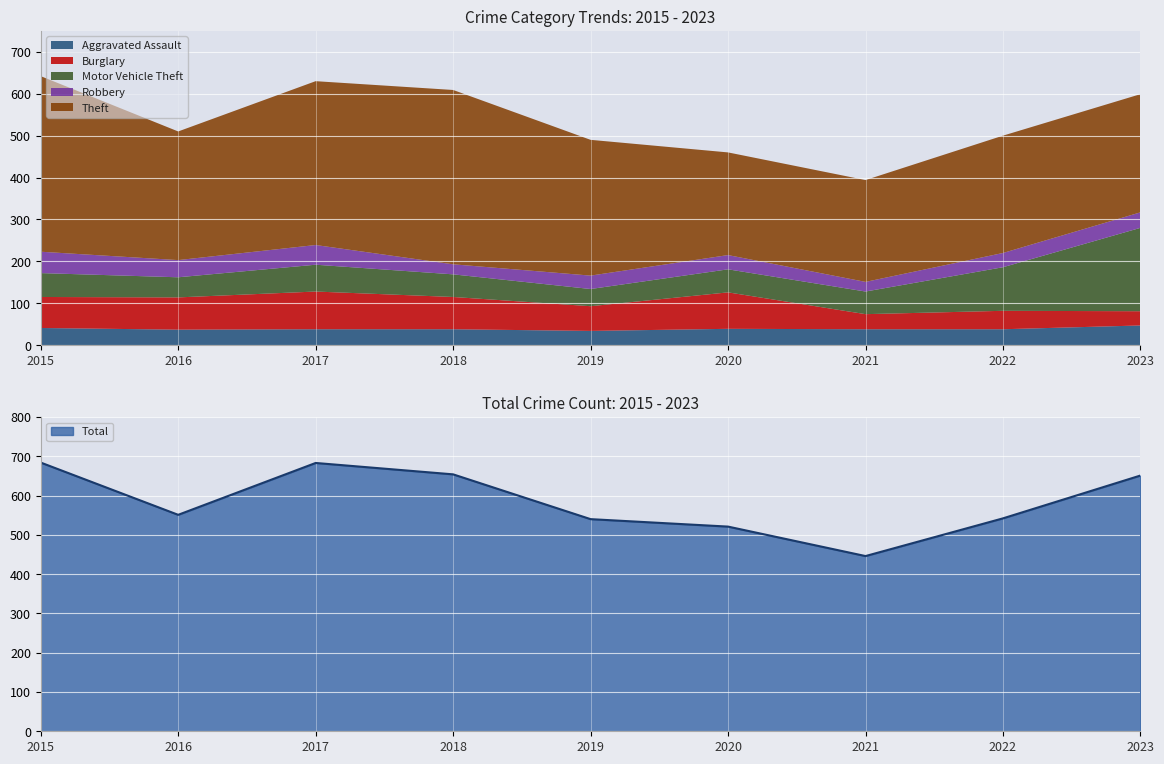

Read the Motor Vehicle Theft value at 2019.

41